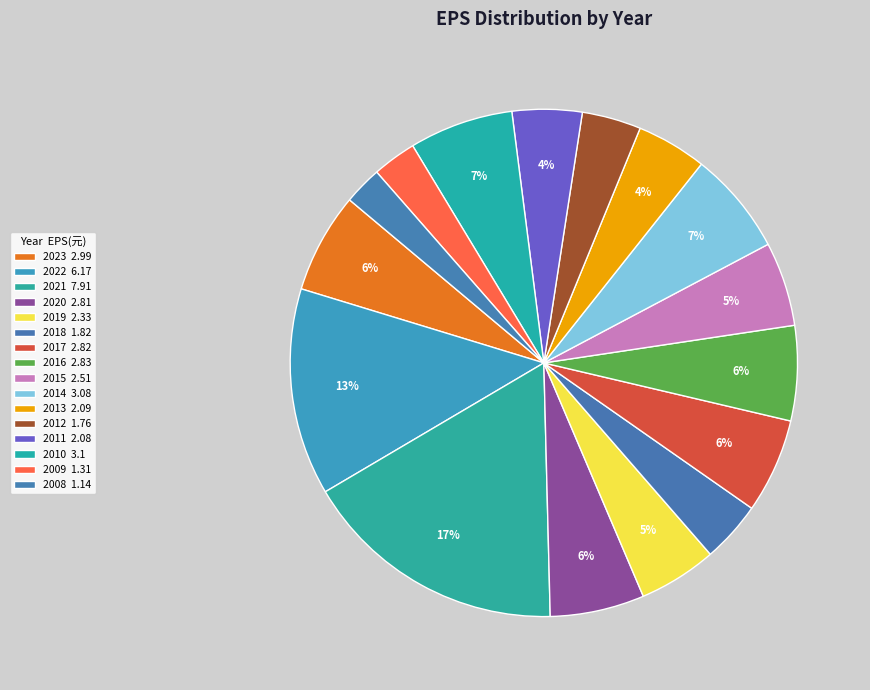

Count the number of slices in the pie.

16